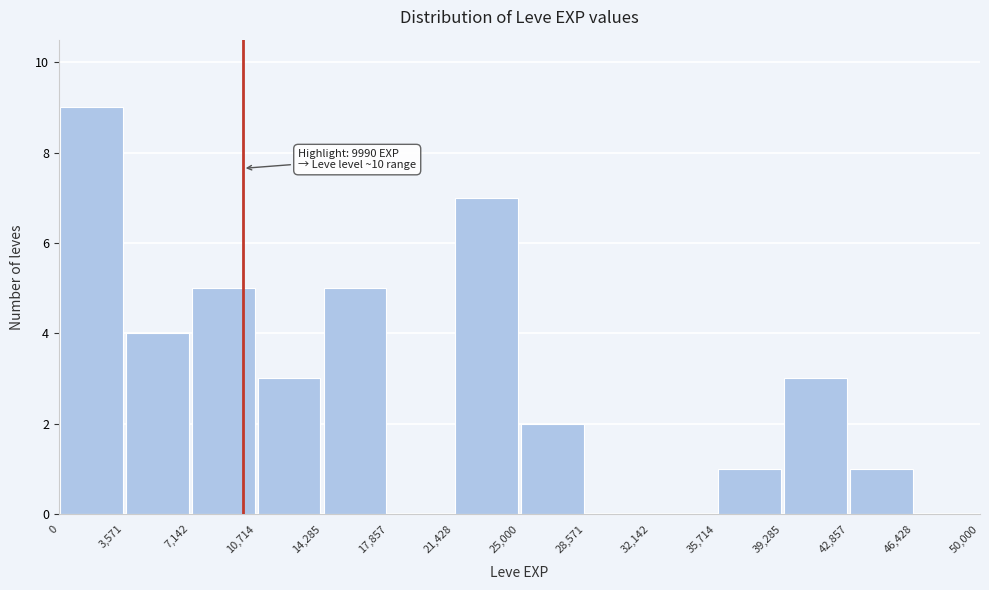

Over which range of the x-axis is the bar tallest?

0 to 3,571